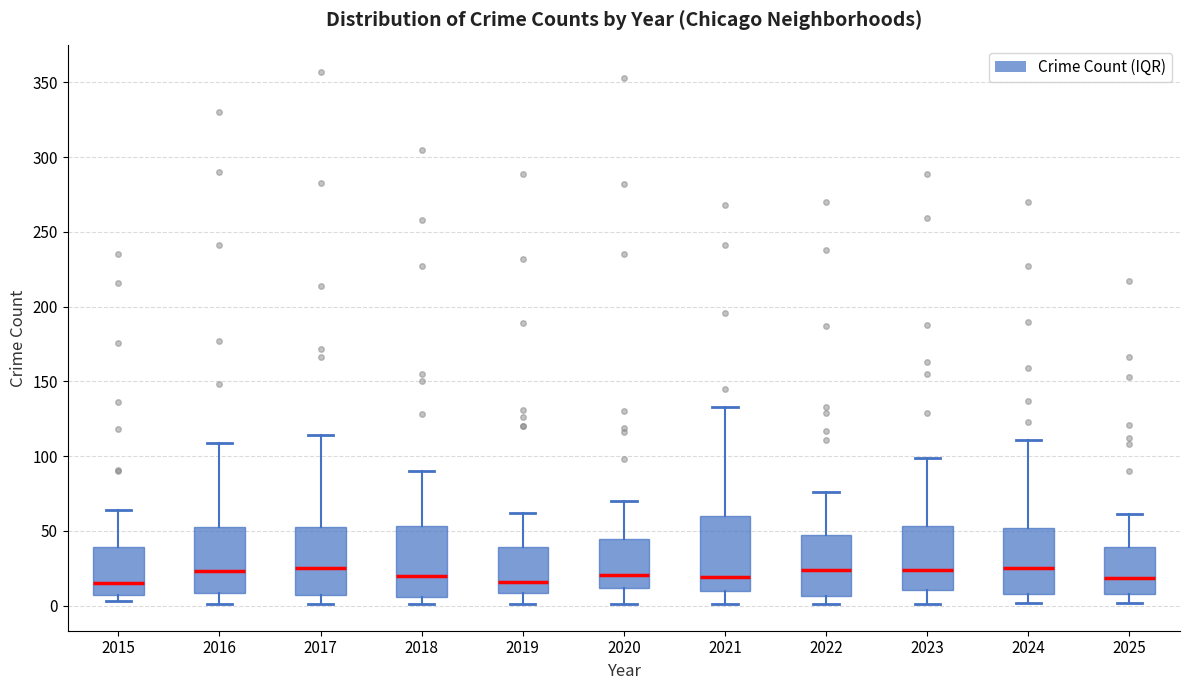

Reading left to right, transcribe this box plot: for each box, give where its median line is, the range the box spans, and where its two whiskers end, as read against the y-axis. The values are not printed on the chart, so give them approximately, as read against the axis.

2015: median 15, box 5 to 40, whiskers 5 (just below the box's lower edge) to 65
2016: median 25, box 10 to 55, whiskers 0 to 110
2017: median 25, box 5 to 55, whiskers 0 to 115
2018: median 20, box 5 to 55, whiskers 0 to 90
2019: median 15, box 10 to 40, whiskers 0 to 60
2020: median 20, box 10 to 45, whiskers 0 to 70
2021: median 20, box 10 to 60, whiskers 0 to 135
2022: median 25, box 5 to 50, whiskers 0 to 75
2023: median 25, box 10 to 55, whiskers 0 to 100
2024: median 25, box 10 to 50, whiskers 0 to 110
2025: median 20, box 10 to 40, whiskers 0 to 60